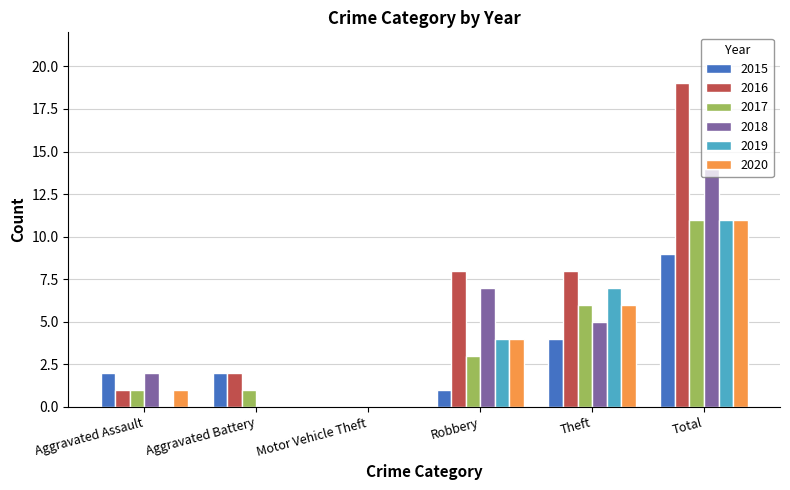

At which label is 2015 closest to 4?

Theft